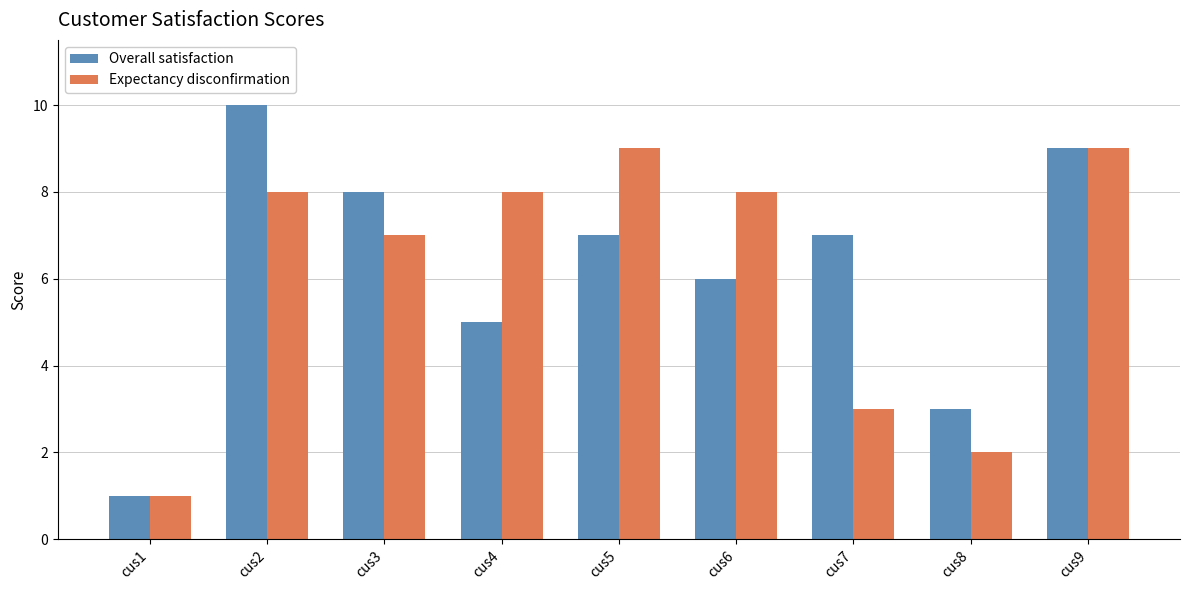

Which series changed the most between cus1 and cus3?

Overall satisfaction